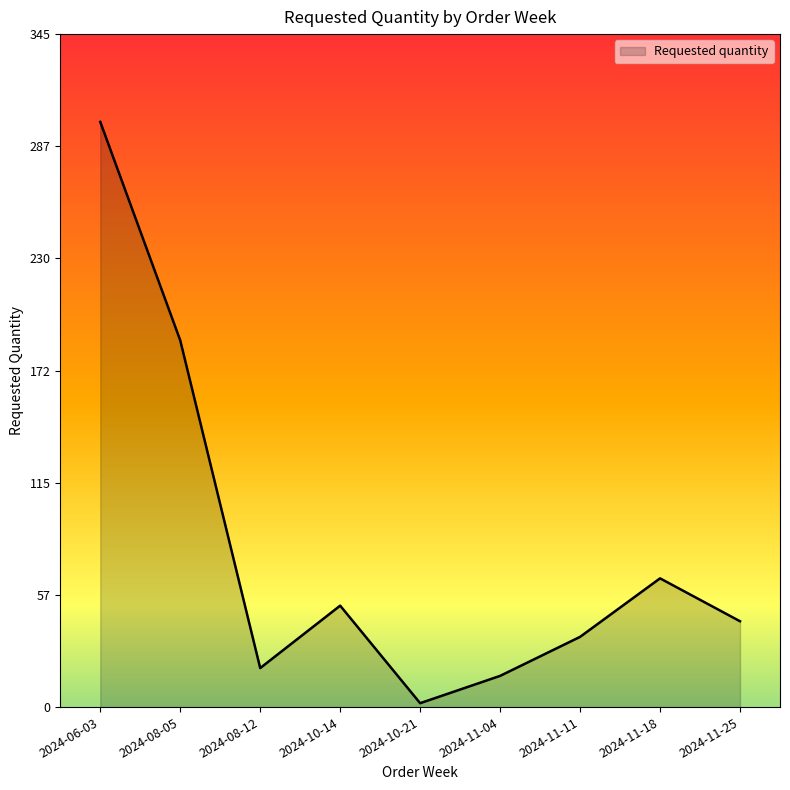

What is the change in value from 2024-11-18 to 2024-11-25?

-22